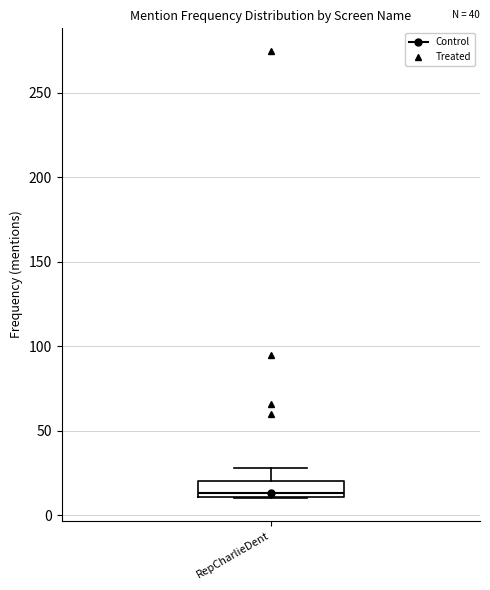

Where does the upper whisker of the box for RepCharlieDent end on the y-axis? The values are not printed on the chart, so give them approximately, as read against the axis.

30